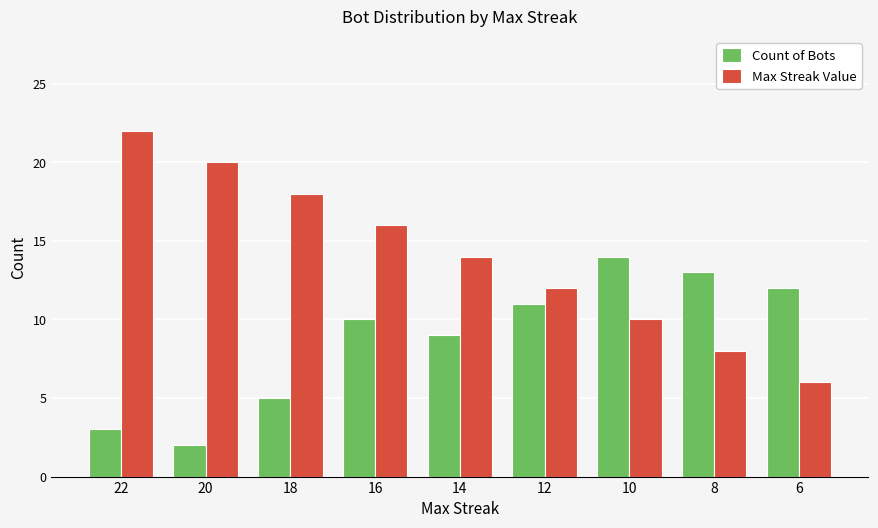

At 8, list the series in order from largest to smallest.

Count of Bots, Max Streak Value